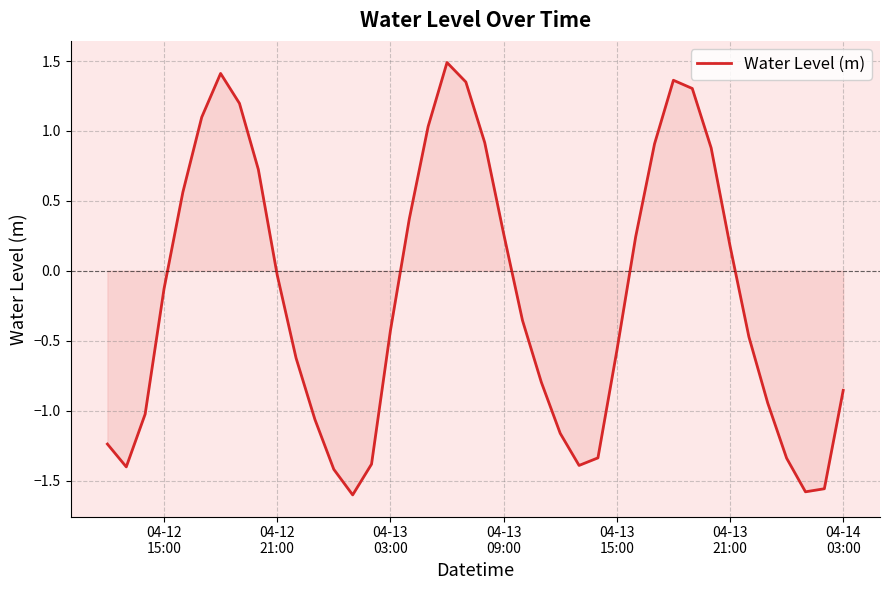

What is the greatest value displayed?

1.5